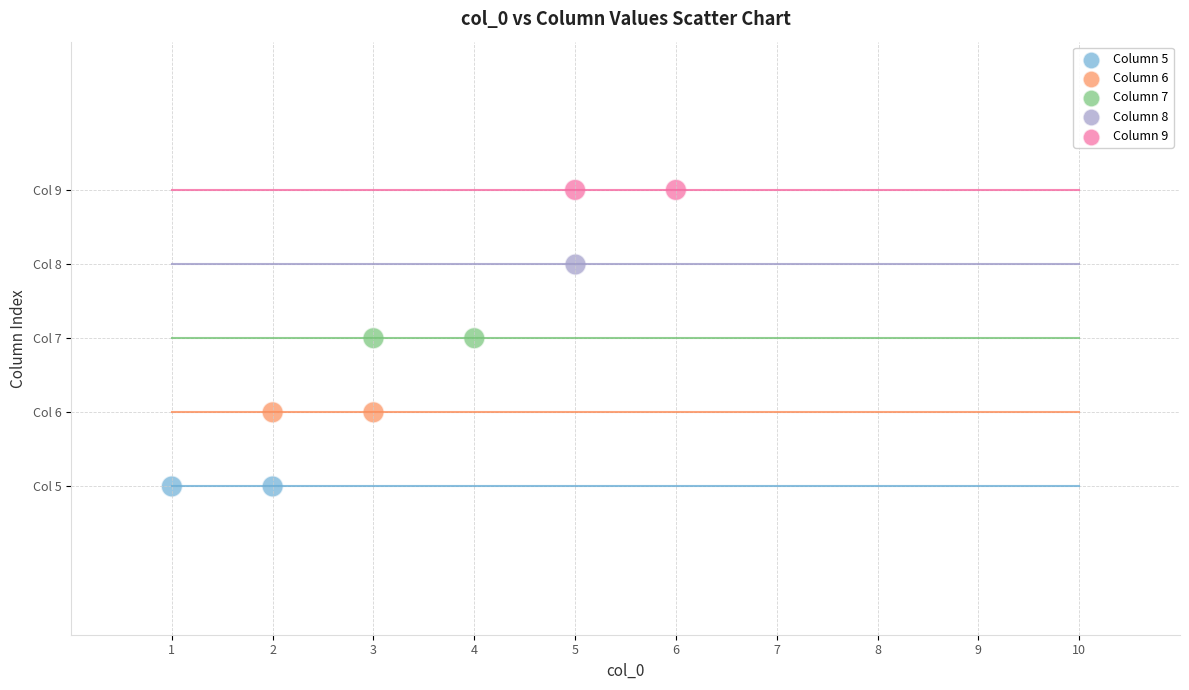

What are all the series names shown in the legend?

Column 5, Column 6, Column 7, Column 8, Column 9